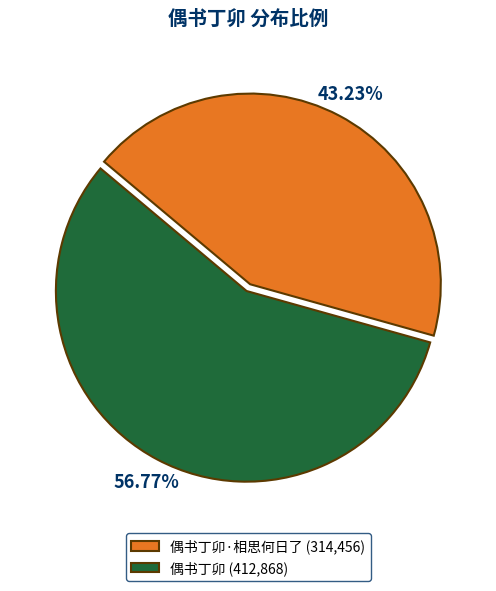

Rank the categories by value from lowest to highest.

偶书丁卯·相思何日了 (314,456), 偶书丁卯 (412,868)